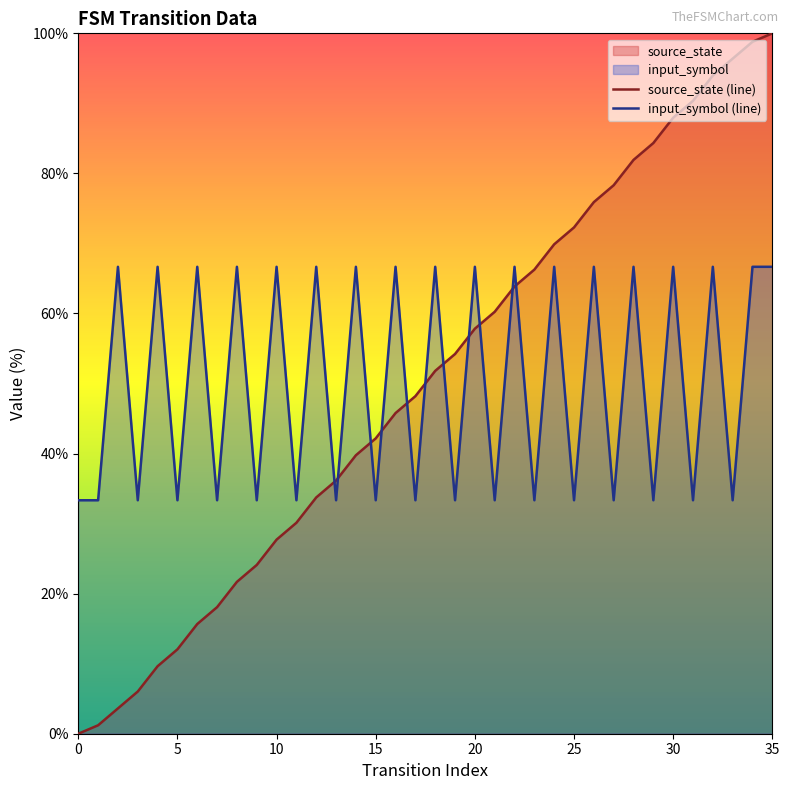

Which series has the largest range (max minus min)?

source_state (line)